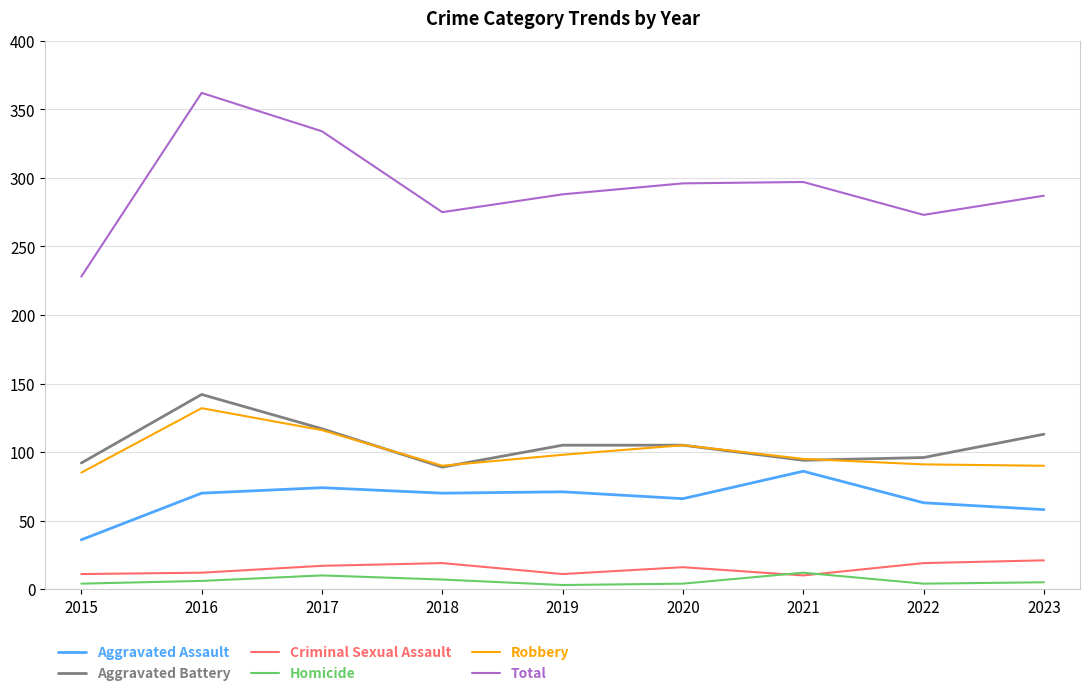

Is it true that Aggravated Assault equals 63 at 2022?

True